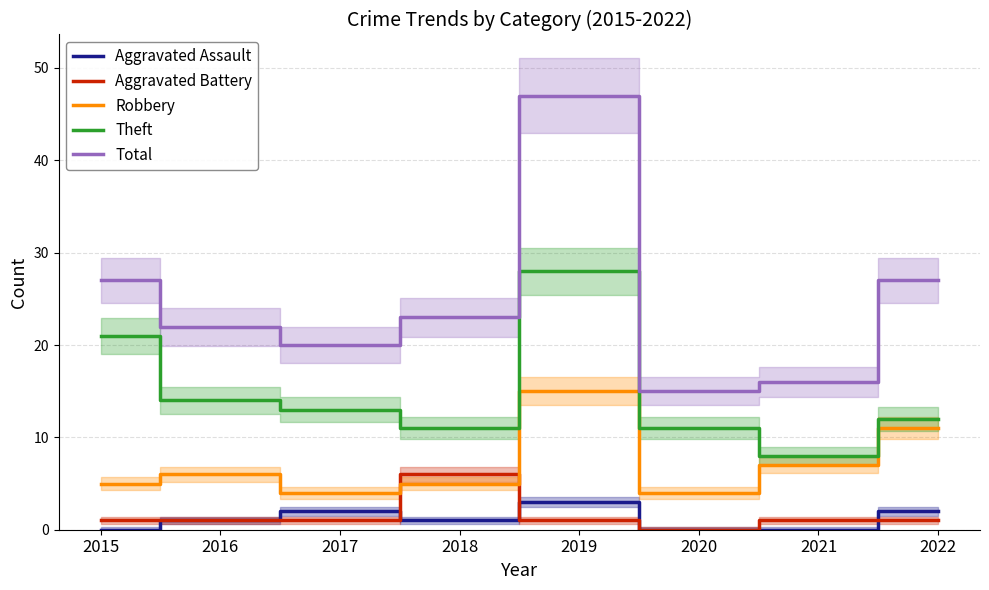

True or false: Aggravated Assault and Robbery intersect in this chart.

False